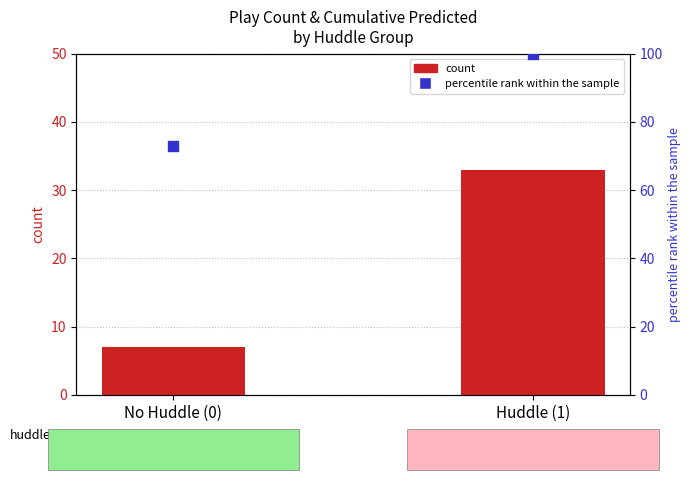

Is the value of count at No Huddle (0) greater than the value of percentile rank within the sample at No Huddle (0)?

No